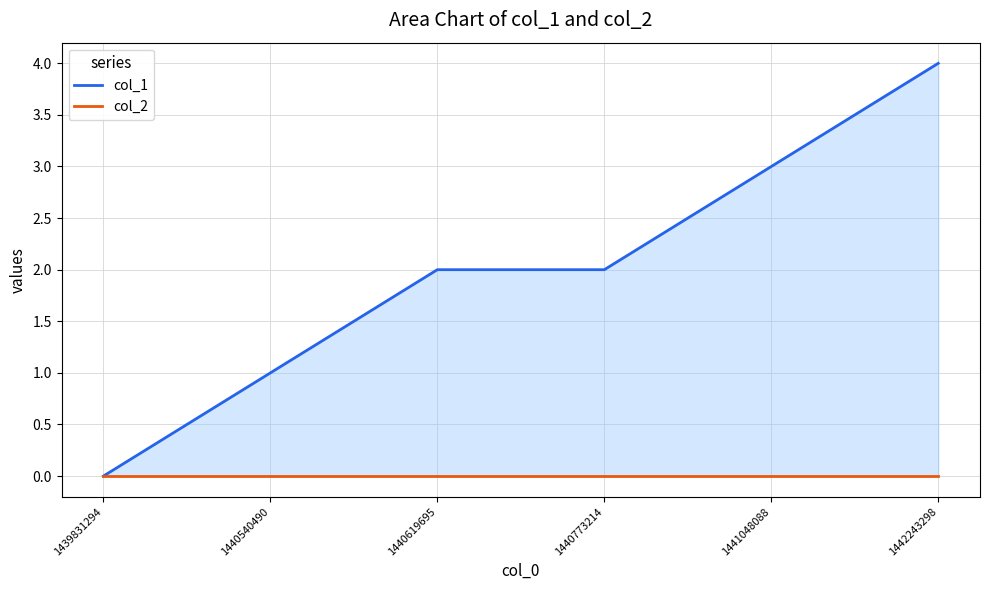

True or false: col_1 and col_2 cross at least once.

False